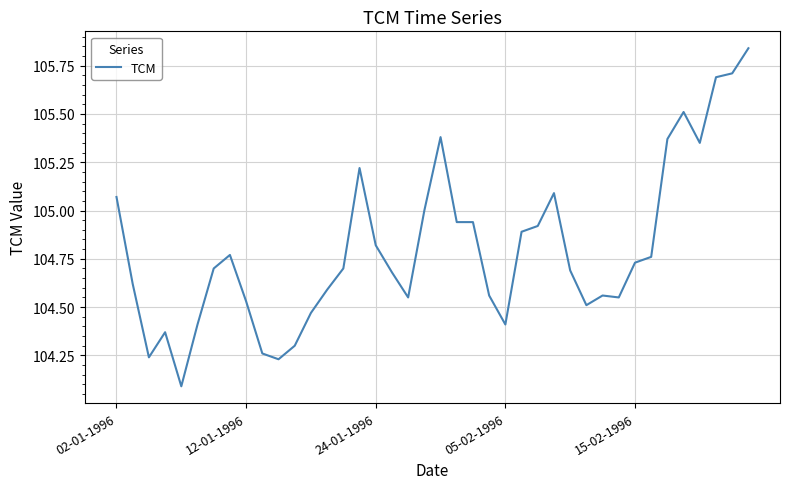

What is the smallest value displayed?

104.1